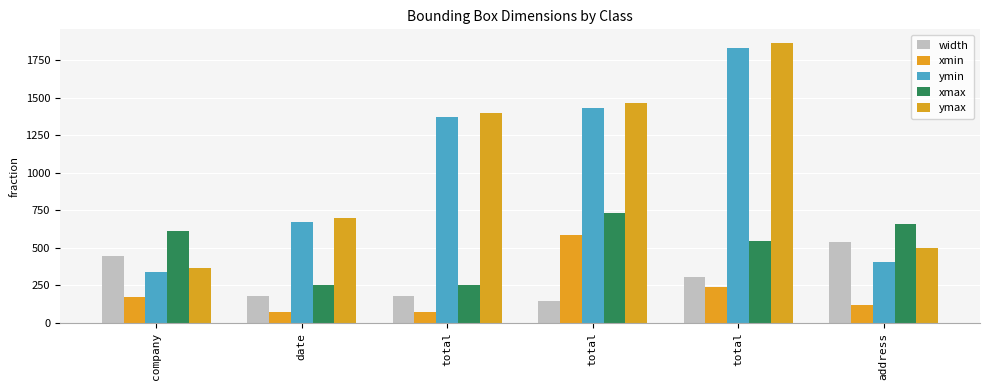

What is the sum of the ymax values at address and total?

1963